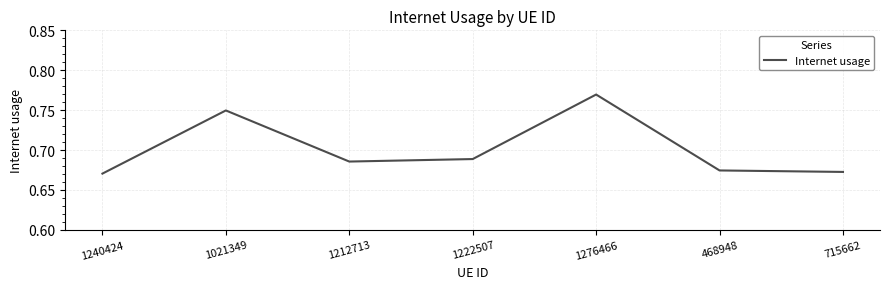

How many values are between 0 and 1?

7